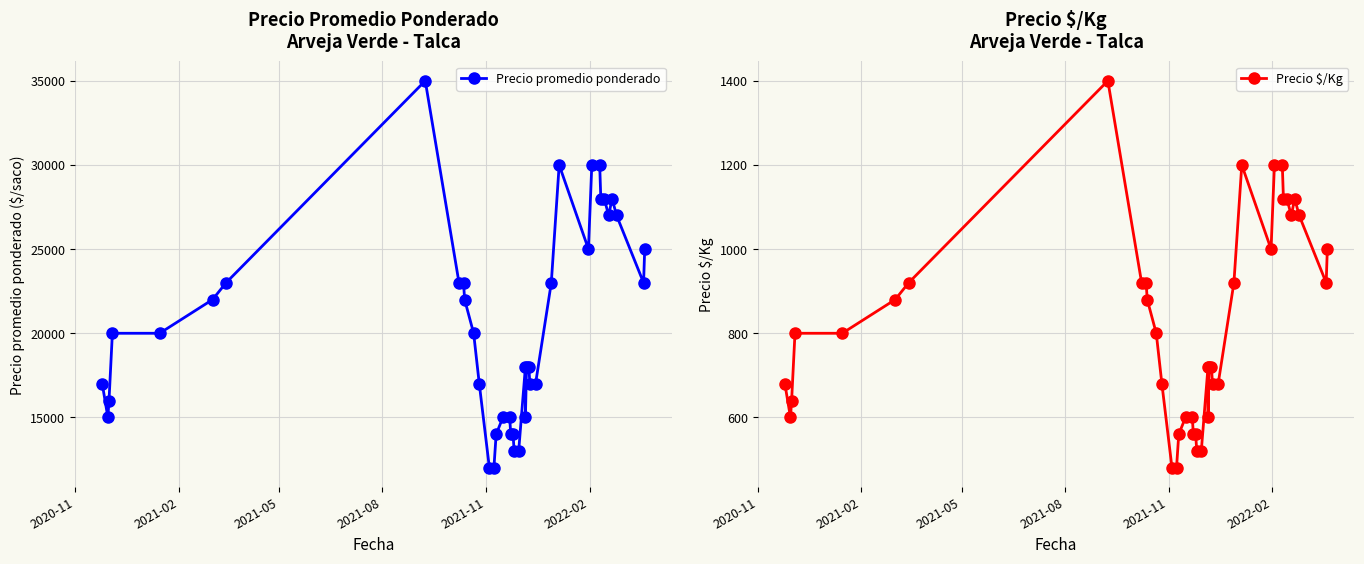

How many data points in Precio $/Kg are less than 800?

19